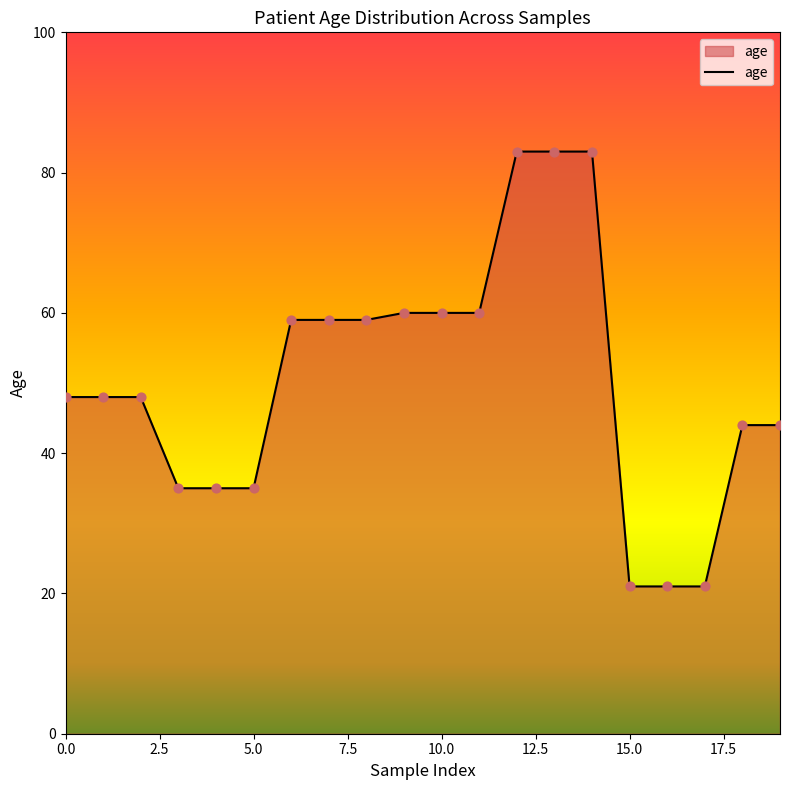

What is the difference between the maximum and minimum values?

62